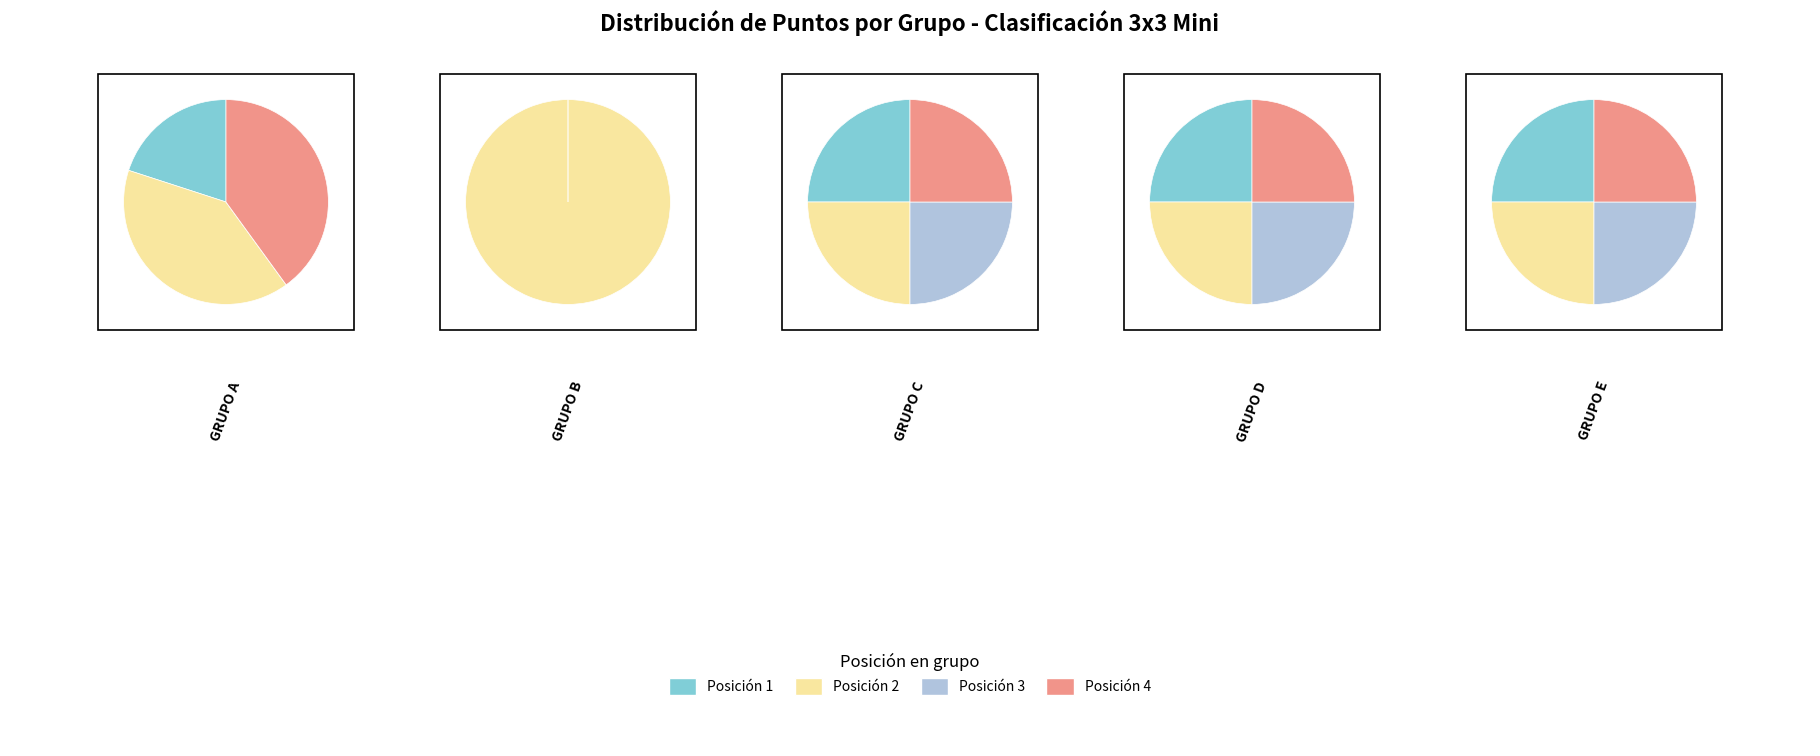

Is there any slice that represents more than half of the pie?

Yes